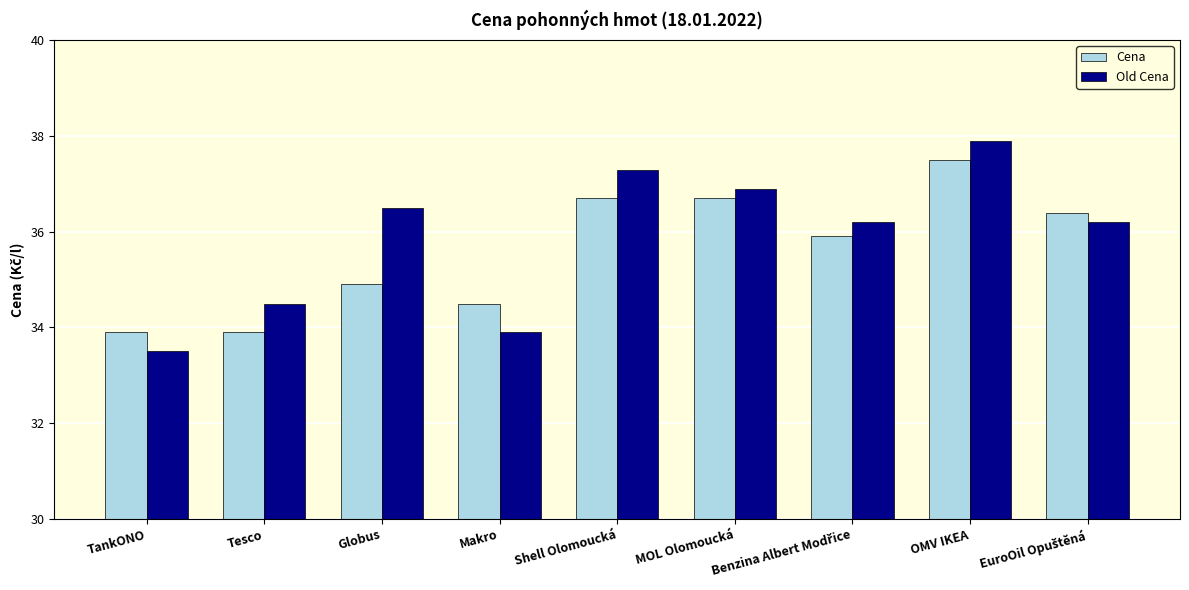

At Makro, list the series in order from largest to smallest.

Cena, Old Cena